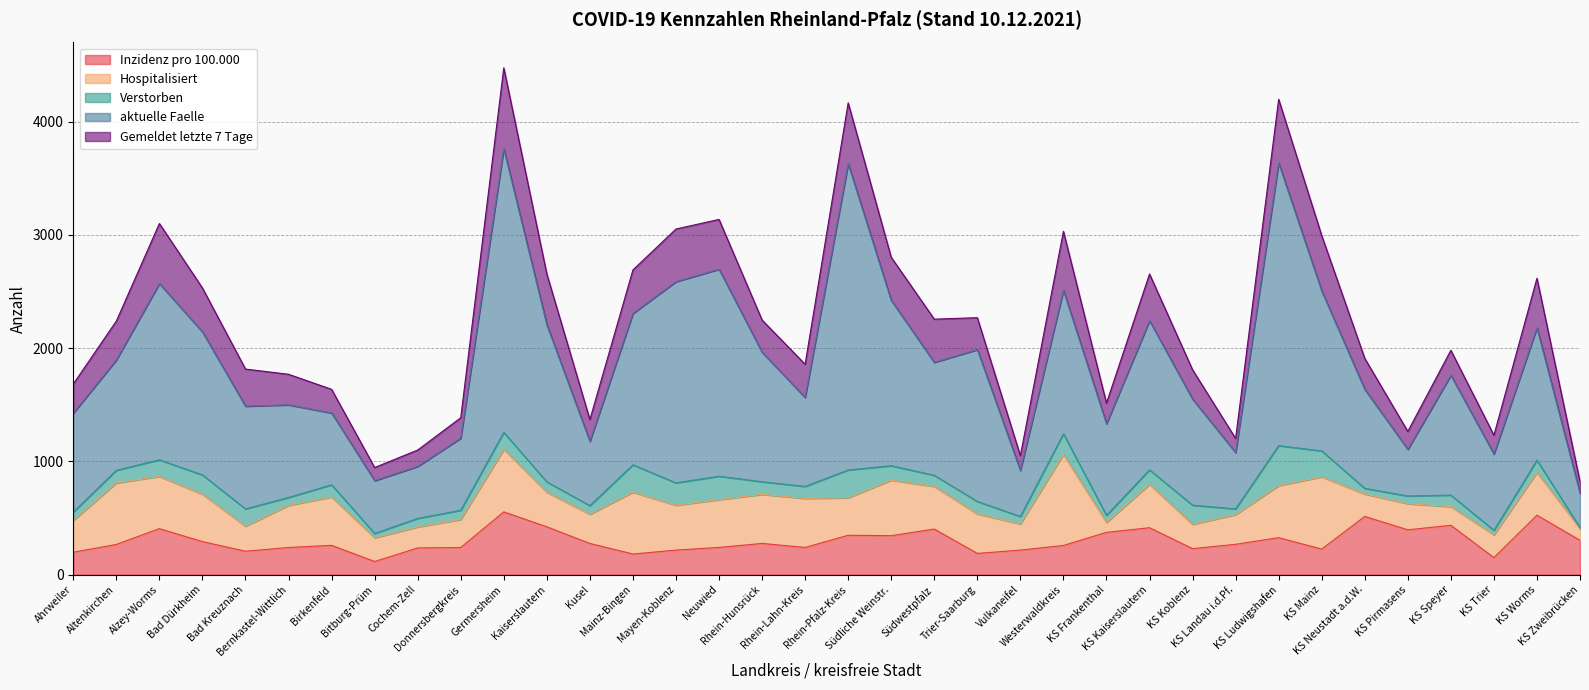

Does the chart display data point markers on the line(s)?

No